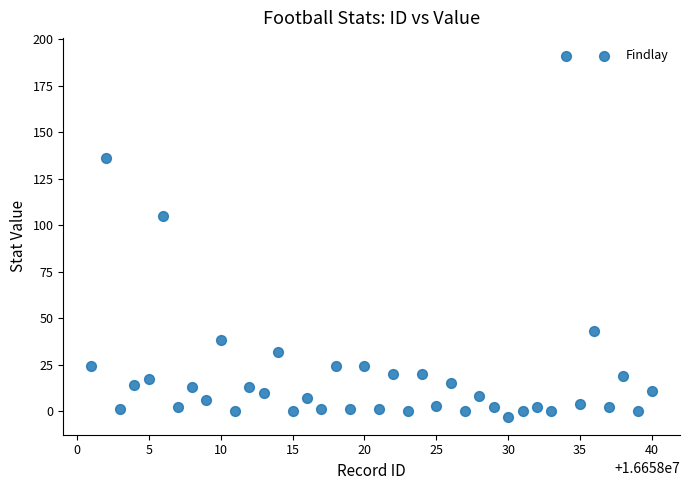

What is the range of X values (max minus min)?

39